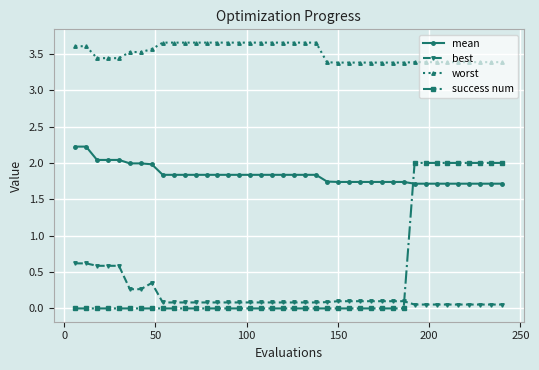

What is the difference between the maximum and minimum values in the worst series?

0.3